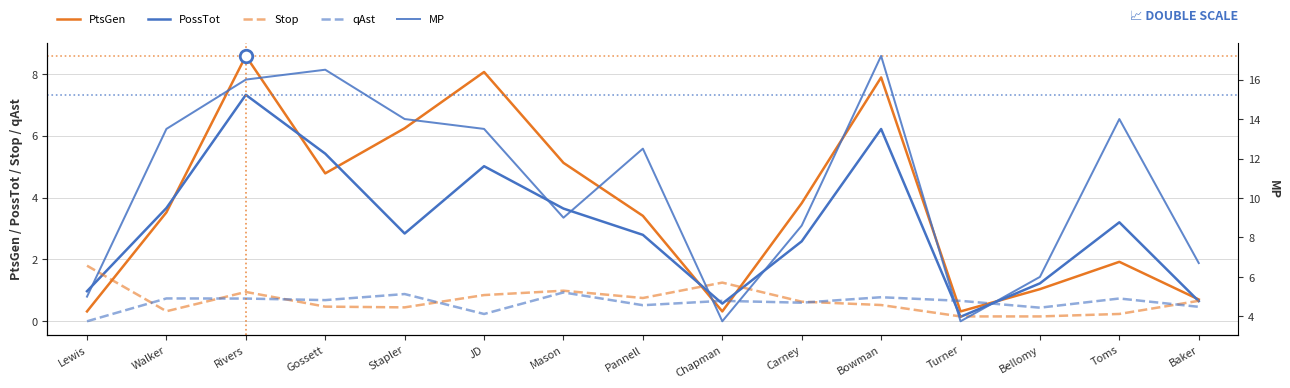

What is the difference between the maximum and minimum values in the qAst series?

0.9